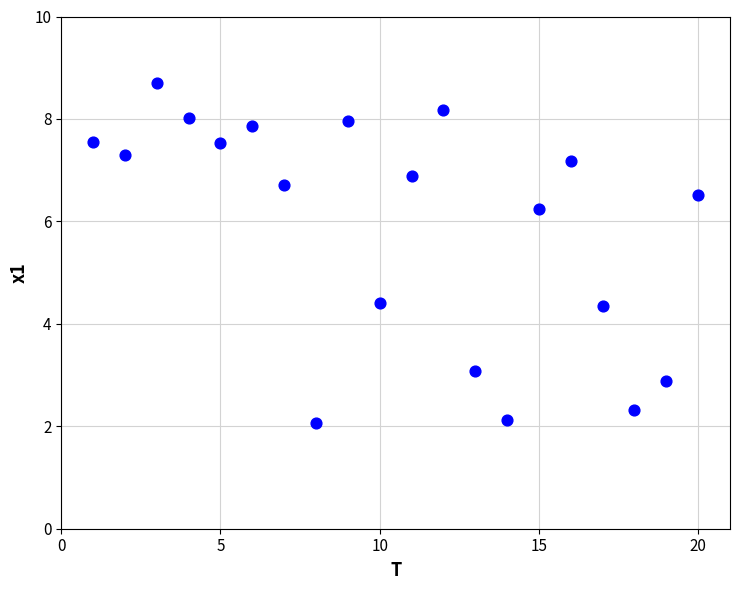

What is the range of Y values (max minus min)?

6.6